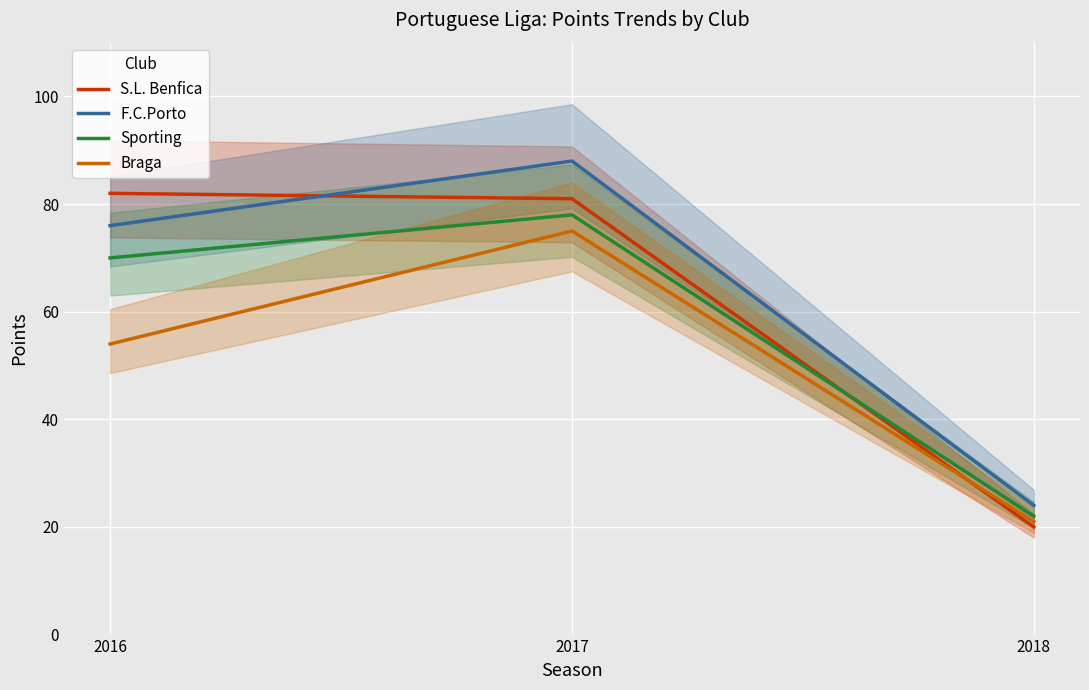

Reading left to right, what are all the values shown in this chart?

S.L. Benfica: 82	81	20
F.C.Porto: 76	88	24
Sporting: 70	78	22
Braga: 54	75	21